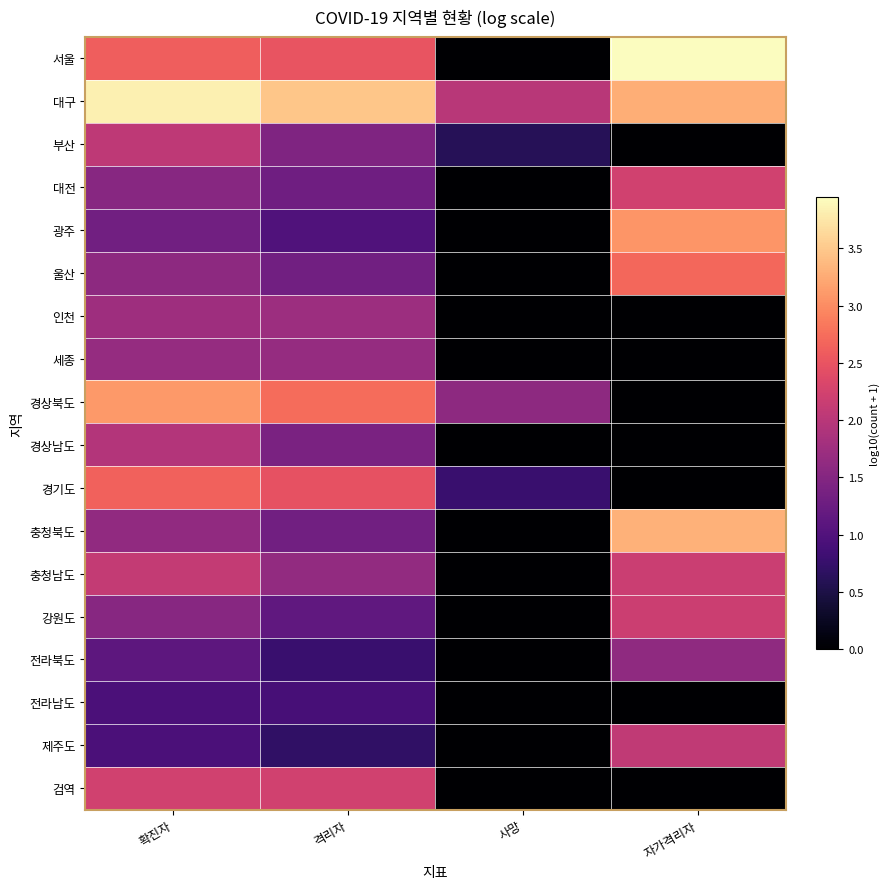

At how many categories does at least one series exceed 1?

4